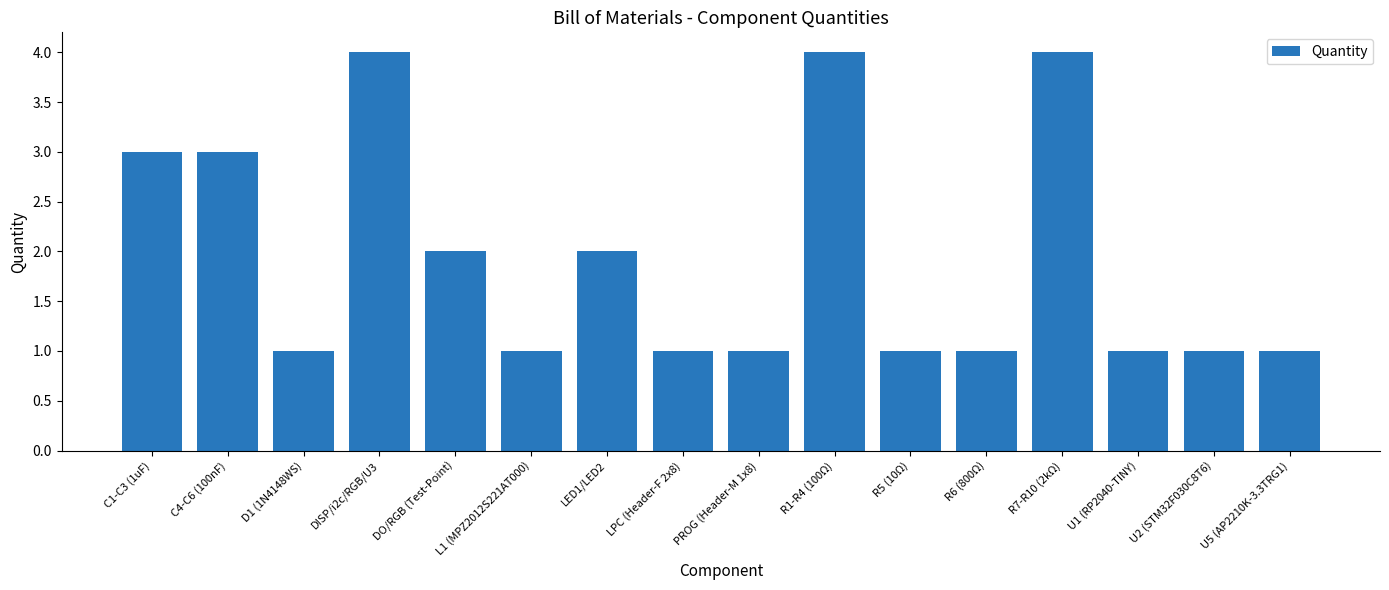

The chart shows a value of 1 at U2 (STM32F030C8T6). True or false?

True